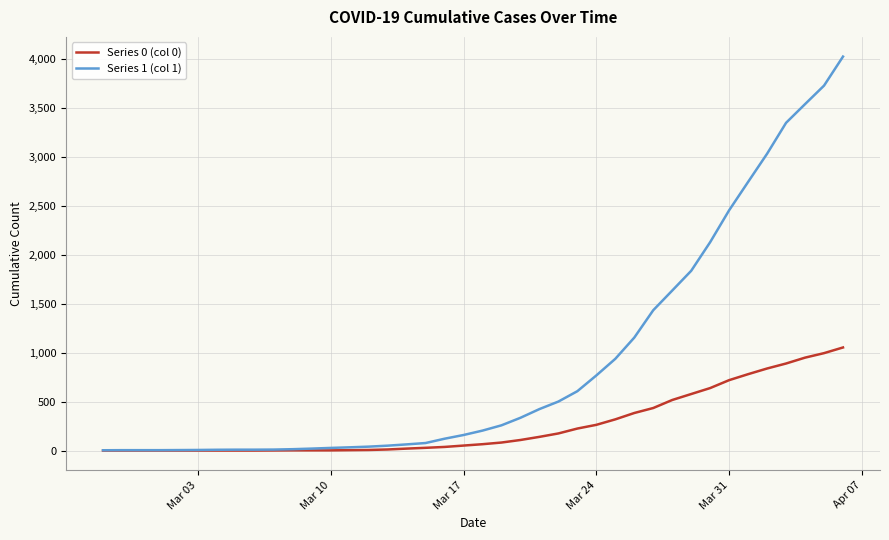

Which series has the largest total across all categories?

Series 1 (col 1)